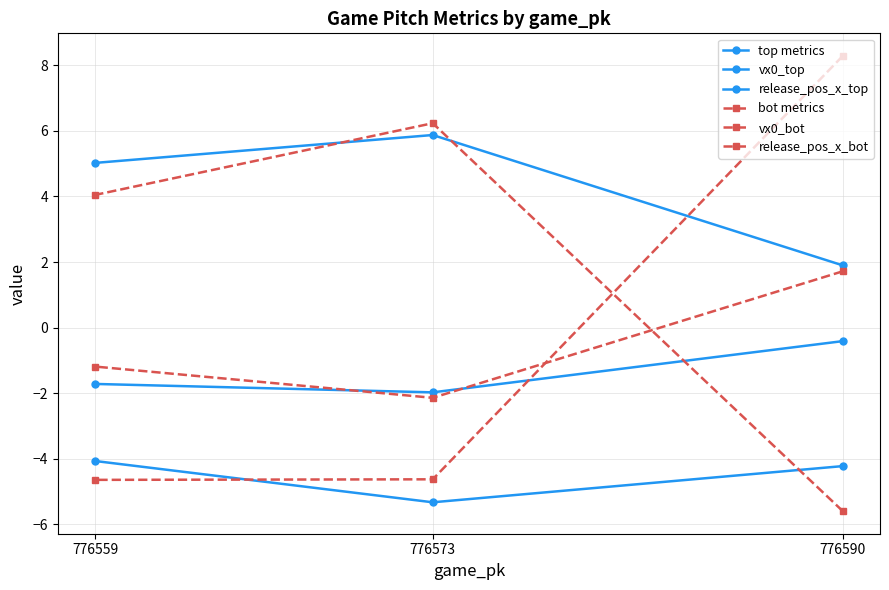

Which series has the widest spread of values?

bot metrics